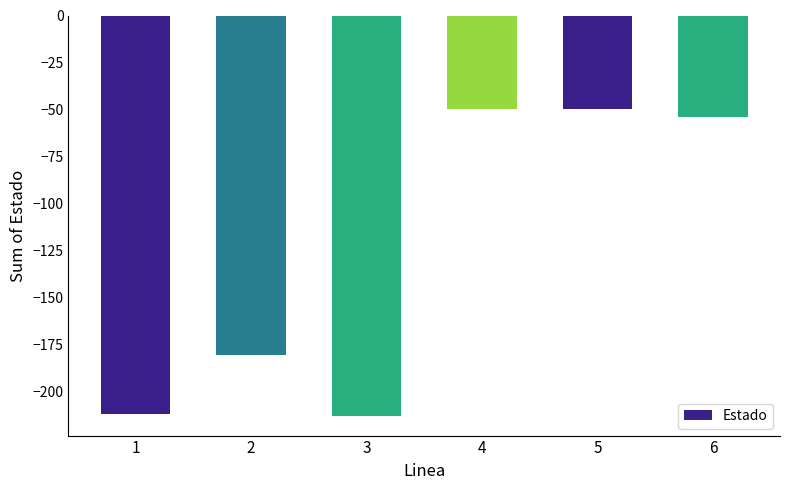

Reading right to left, extract all data points from this chart.

6=-54	5=-50	4=-50	3=-213	2=-181	1=-212